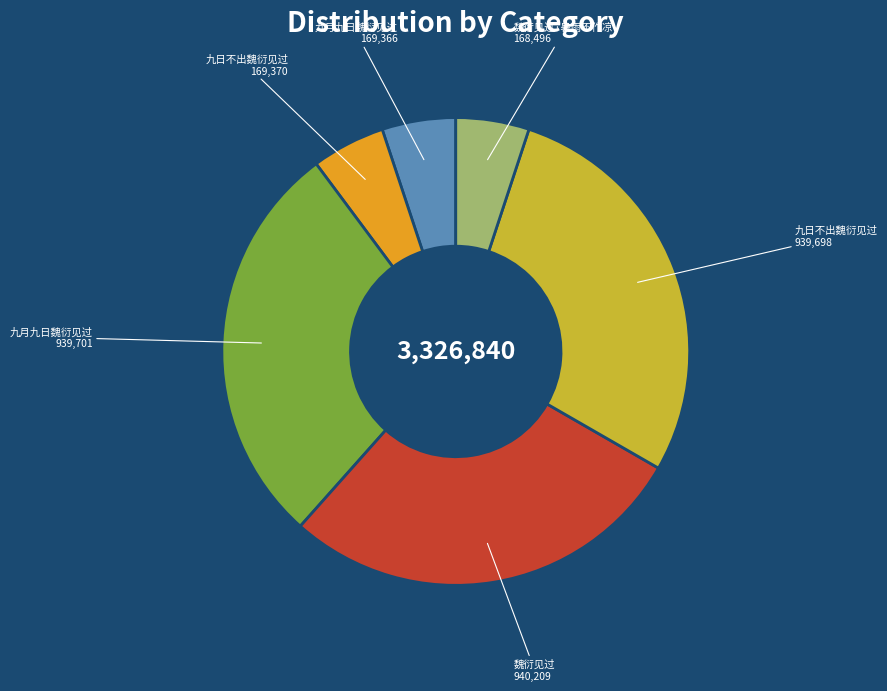

Is there any slice that represents more than half of the pie?

No